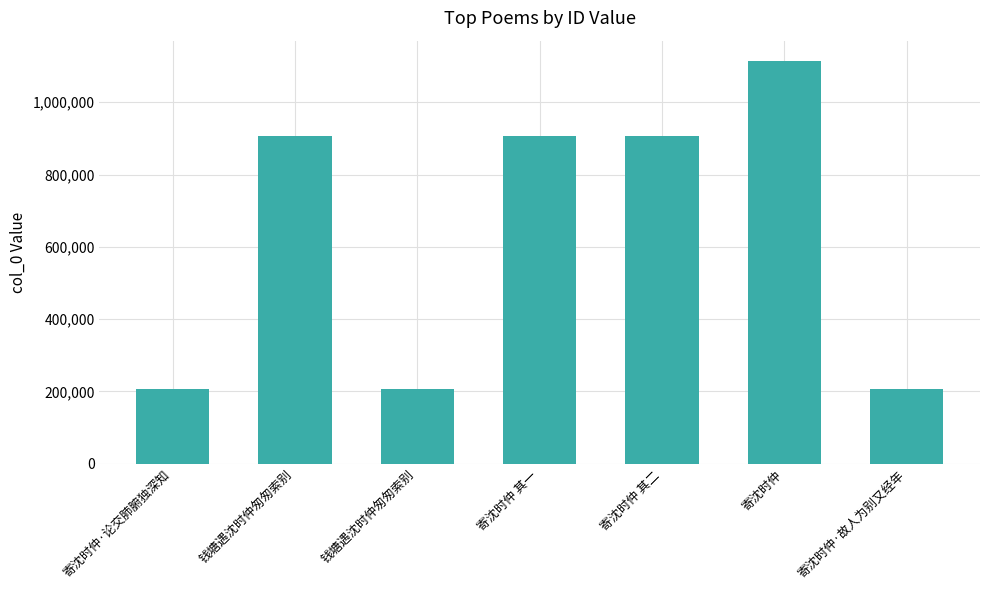

What is the label of the 6th bar from the left?

寄沈时仲